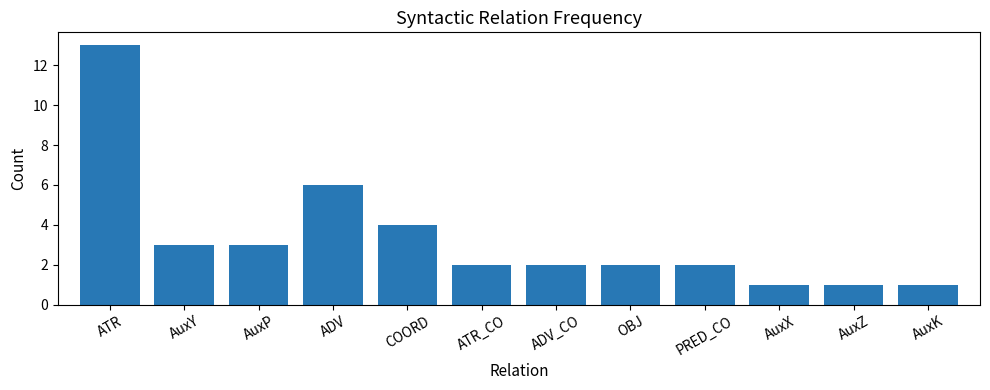

At which category does the chart reach its peak across all series?

ATR